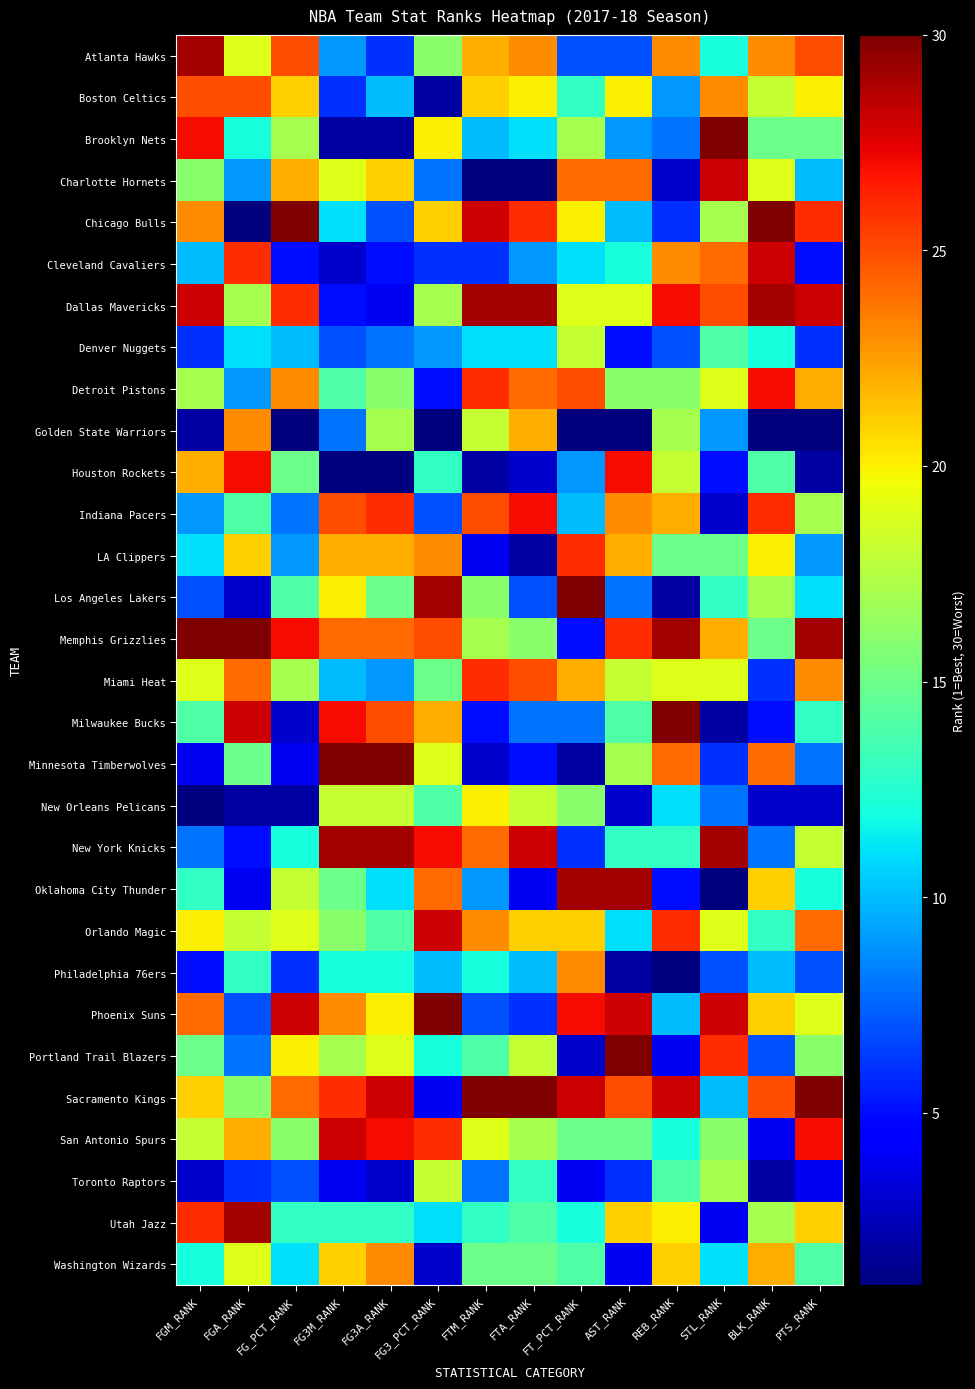

List the series in order of their peak value, highest first.

Brooklyn Nets, Chicago Bulls, Los Angeles Lakers, Memphis Grizzlies, Milwaukee Bucks, Minnesota Timberwolves, Phoenix Suns, Portland Trail Blazers, Sacramento Kings, Atlanta Hawks, Dallas Mavericks, New York Knicks, Oklahoma City Thunder, Utah Jazz, Charlotte Hornets, Cleveland Cavaliers, Orlando Magic, San Antonio Spurs, Detroit Pistons, Houston Rockets, Indiana Pacers, LA Clippers, Miami Heat, Boston Celtics, Golden State Warriors, Philadelphia 76ers, Washington Wizards, New Orleans Pelicans, Denver Nuggets, Toronto Raptors